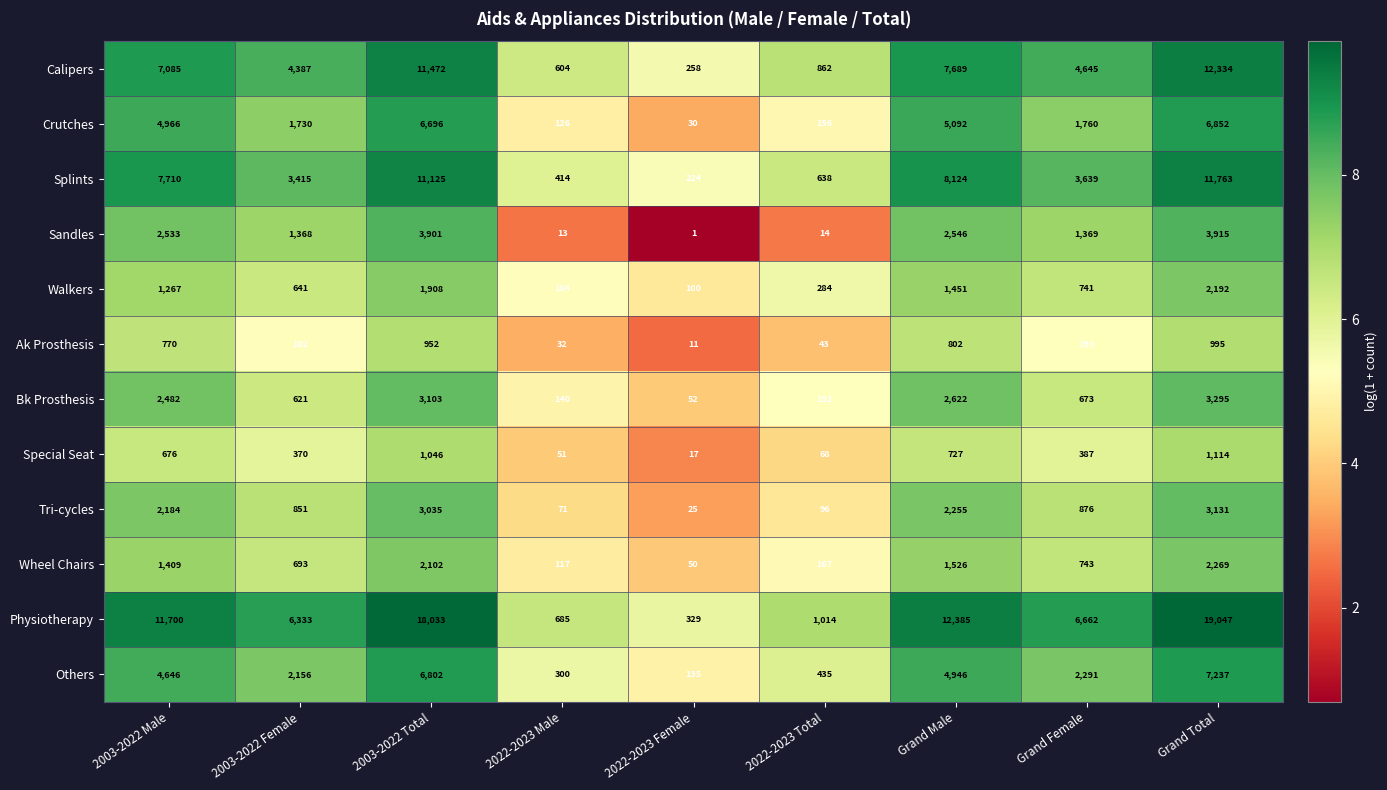

What is the spread (max minus min) of values at 2022-2023 Male?

672